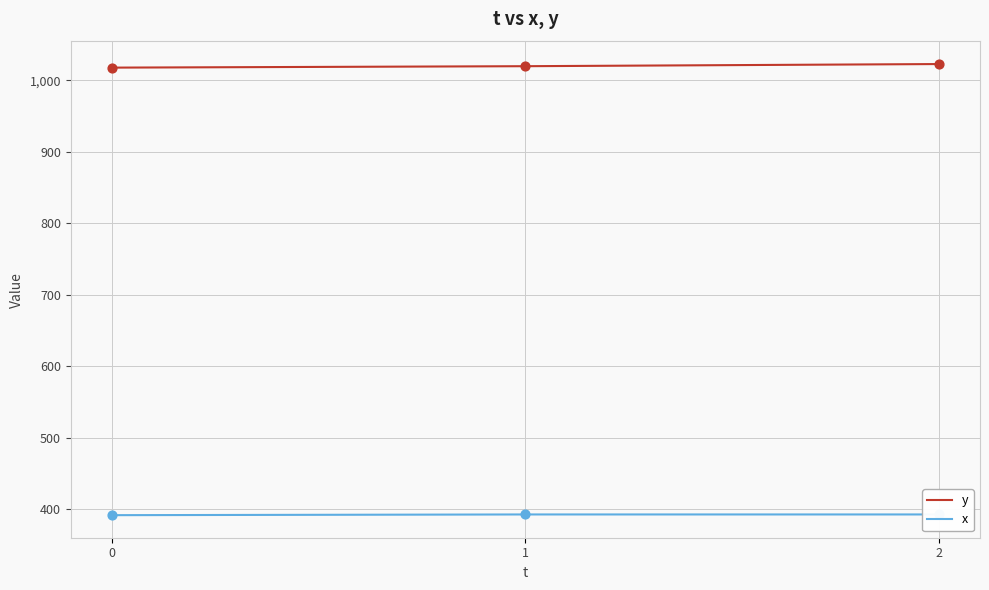

Which series reaches the maximum Y coordinate?

y